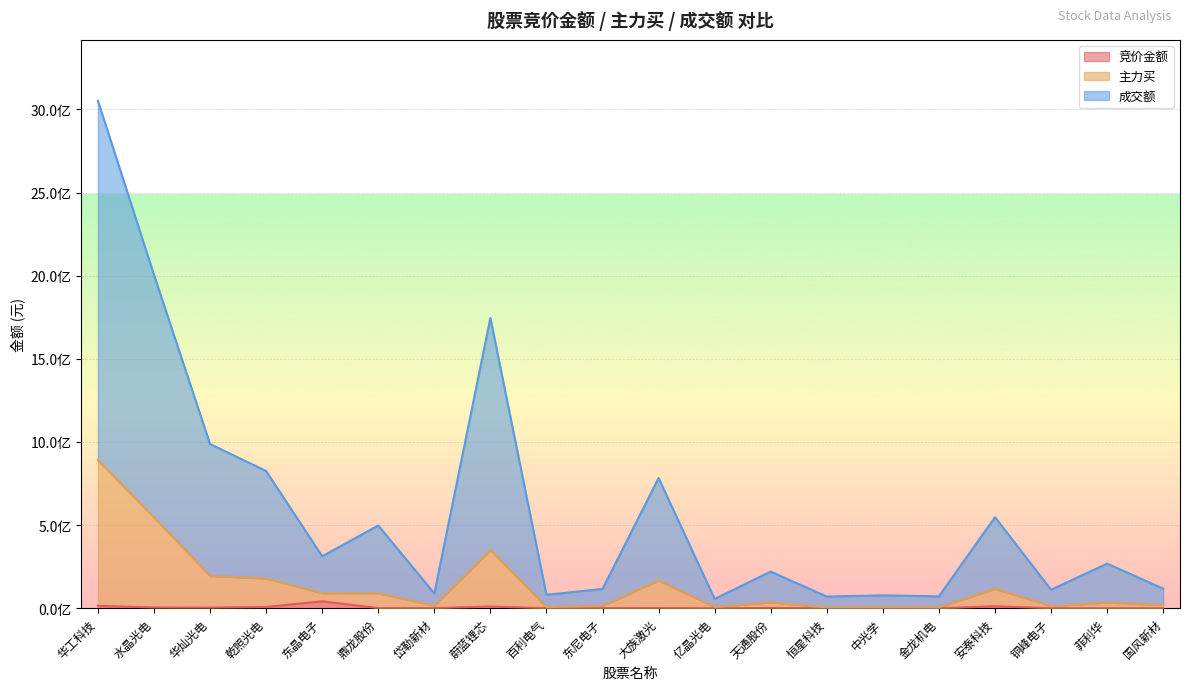

Reading left to right, list all the values displayed in this chart.

竞价金额: 14940168	4764810	4113330	7850836	42019880	1045044	1135420	10521672	618696	981920	1640960	242944	2026480	220865	719550	37433	12115374	441140	623238	273962
主力买: 891471052	547272107	194775754	179503750	91181542	90184841	16382693	351380216	7559502	14007491	167978111	7855867	35907474	5099989	6501183	5545675	117568714	13116081	34605922	19691299
成交额: 3052038996	2005190602	987829255	825540757	312641118	497947171	89407961	1745777222	81242524	116289407	783693887	56187483	220702845	70549833	77774801	71903590	547856960	111606985	268535662	118094608